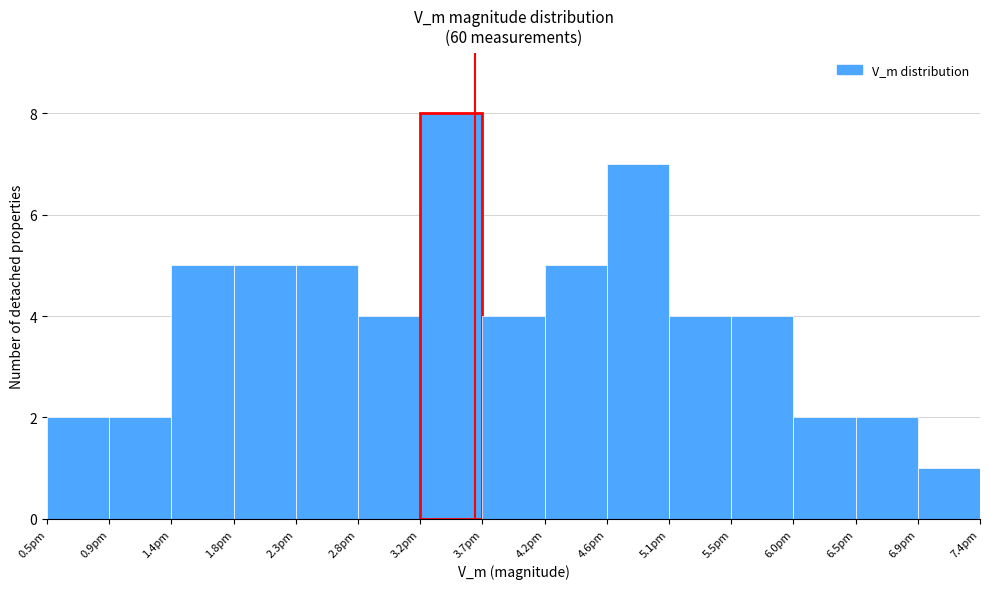

Reading left to right, list every bar in this chart as the range it spans on the x-axis followed by its height. Neither the bar edges nor the heights are printed on the chart, so give them approximately, as read against the axes.

0.45 to 0.90: 2
0.90 to 1.40: 2
1.40 to 1.85: 5
1.85 to 2.30: 5
2.30 to 2.75: 5
2.75 to 3.25: 4
3.25 to 3.70: 8
3.70 to 4.15: 4
4.15 to 4.60: 5
4.60 to 5.10: 7
5.10 to 5.55: 4
5.55 to 6.00: 4
6.00 to 6.45: 2
6.45 to 6.95: 2
6.95 to 7.40: 1